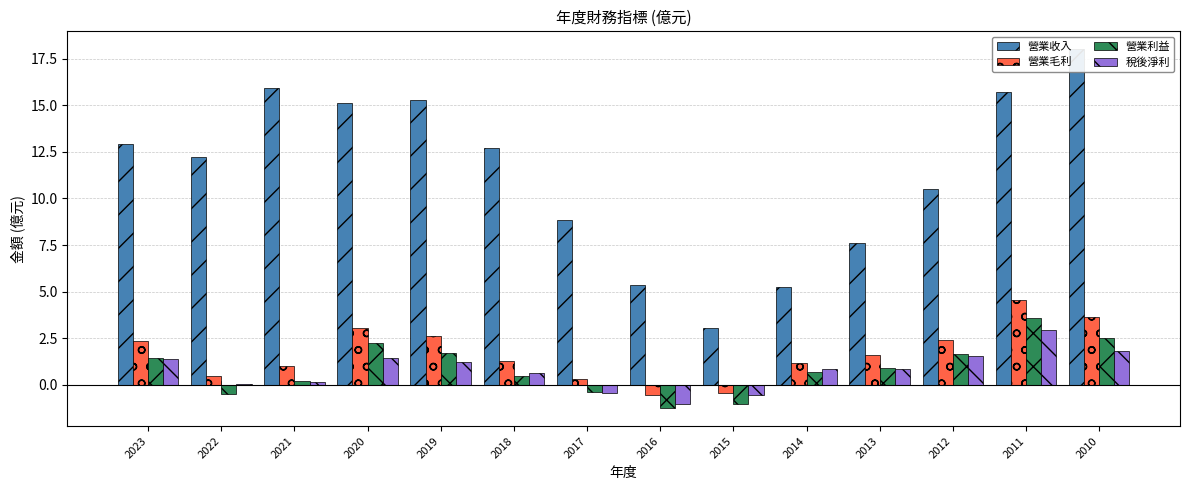

How many series are shown in this chart?

4